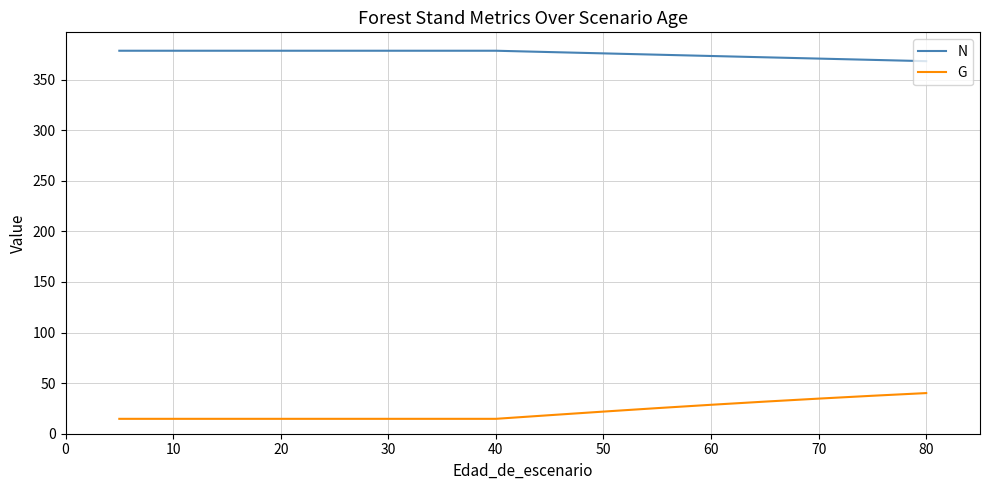

True or false: G and N cross at least once.

False